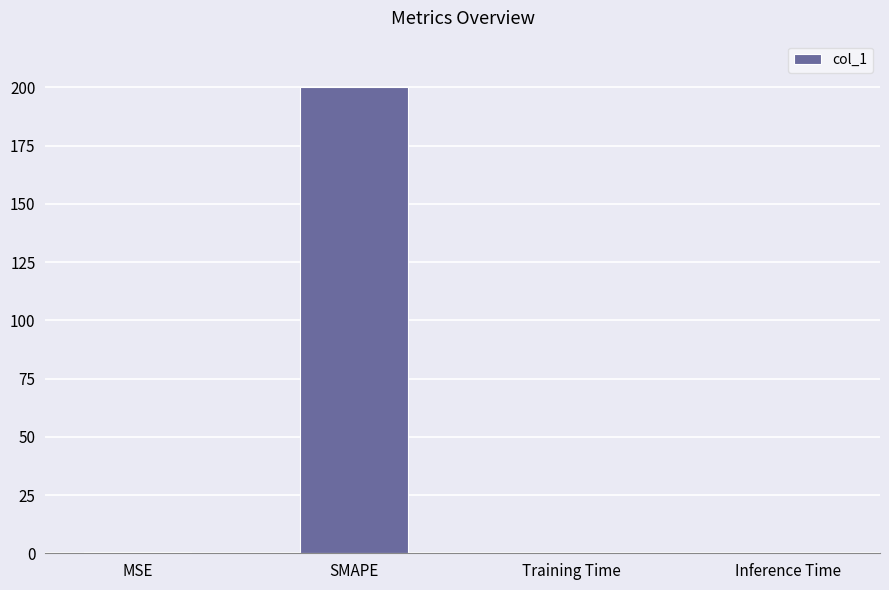

The chart shows a value of 0.0 at Training Time. True or false?

True